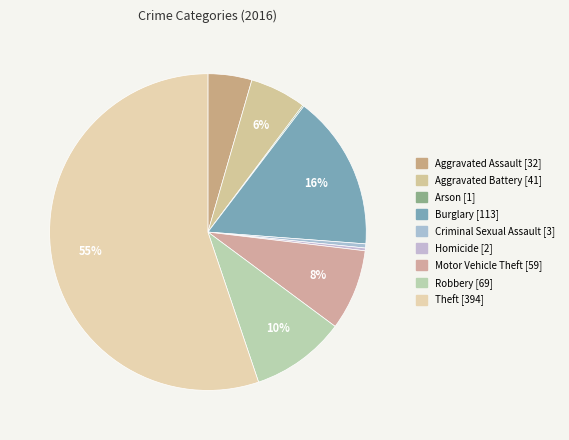

Is the sum of Aggravated Battery and Motor Vehicle Theft greater than half?

No